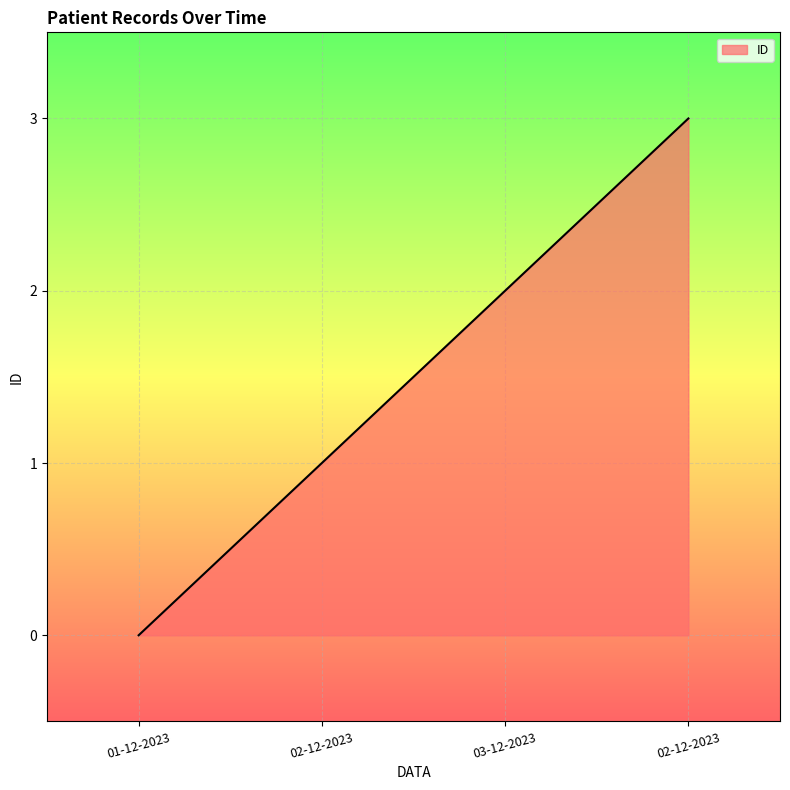

Reading left to right, transcribe all the data shown in this chart.

01-12-2023=0	02-12-2023=1	03-12-2023=2	02-12-2023=3